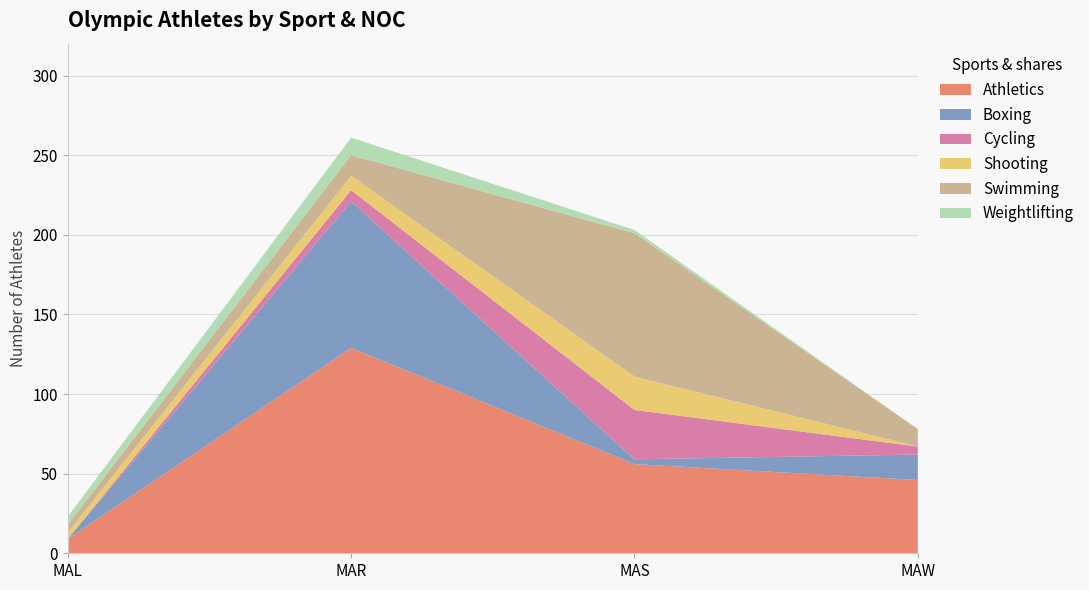

Reading right to left, what are all the values shown in this chart?

Athletics: 46	56	129	9
Boxing: 16	3	92	0
Cycling: 5	31	7	0
Shooting: 0	21	9	4
Swimming: 11	90	13	5
Weightlifting: 0	2	11	5